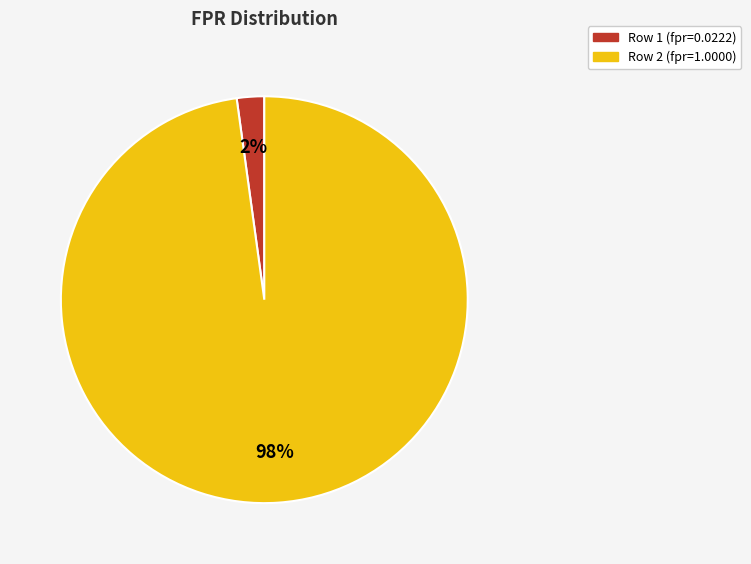

To the nearest percent, what is the difference between the largest and smallest slice percentages?

96%